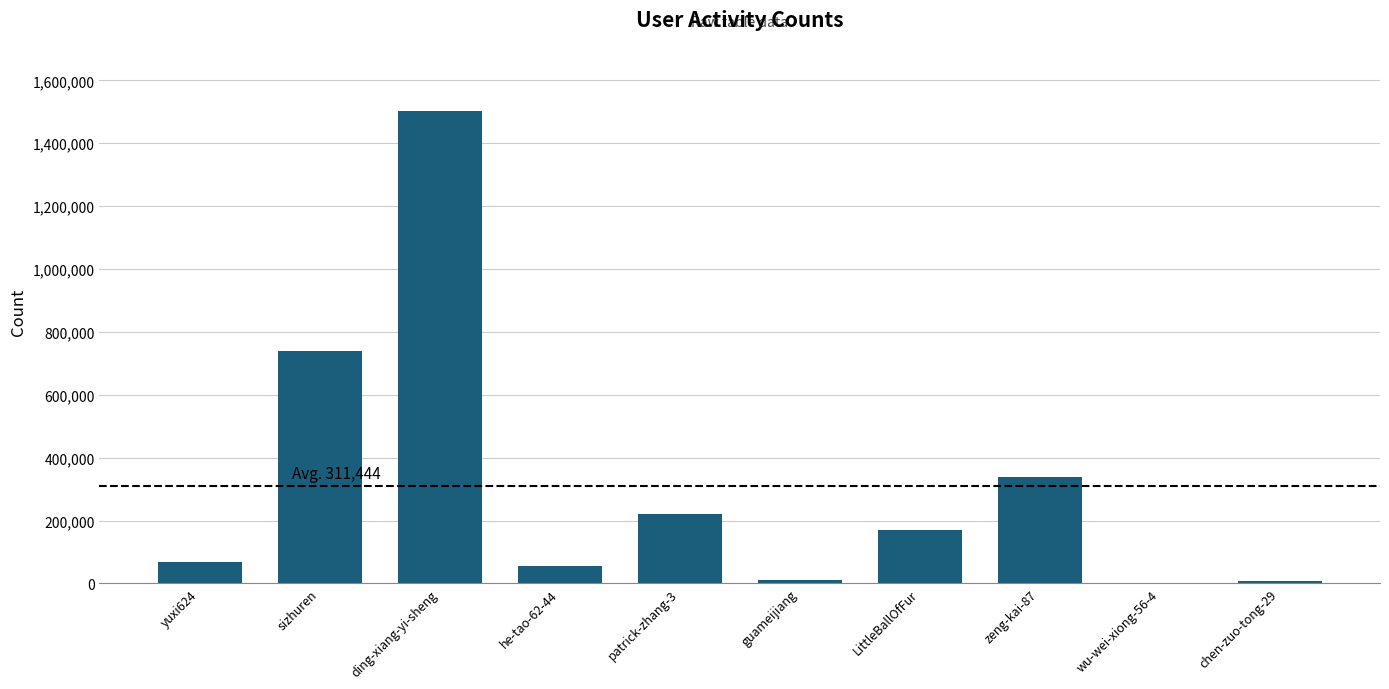

What is the change in value from LittleBallOfFur to zeng-kai-87?

+167033